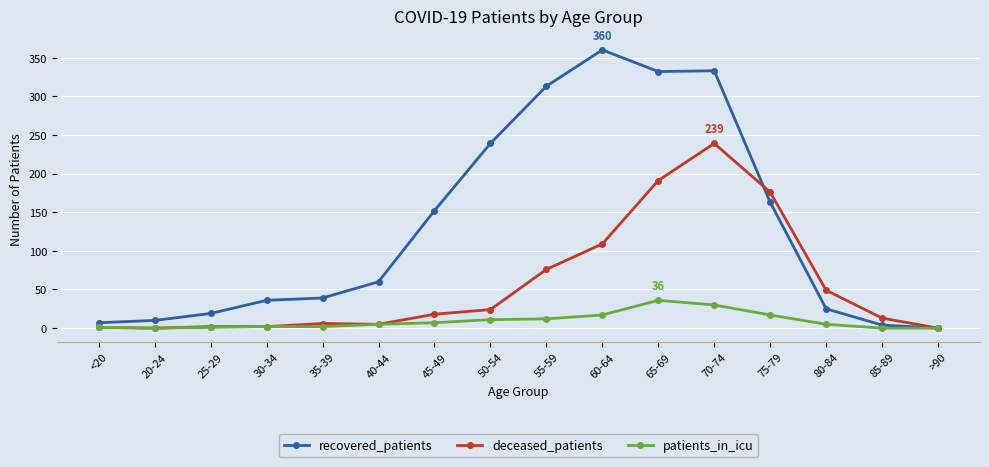

Count the number of data series in this chart.

3